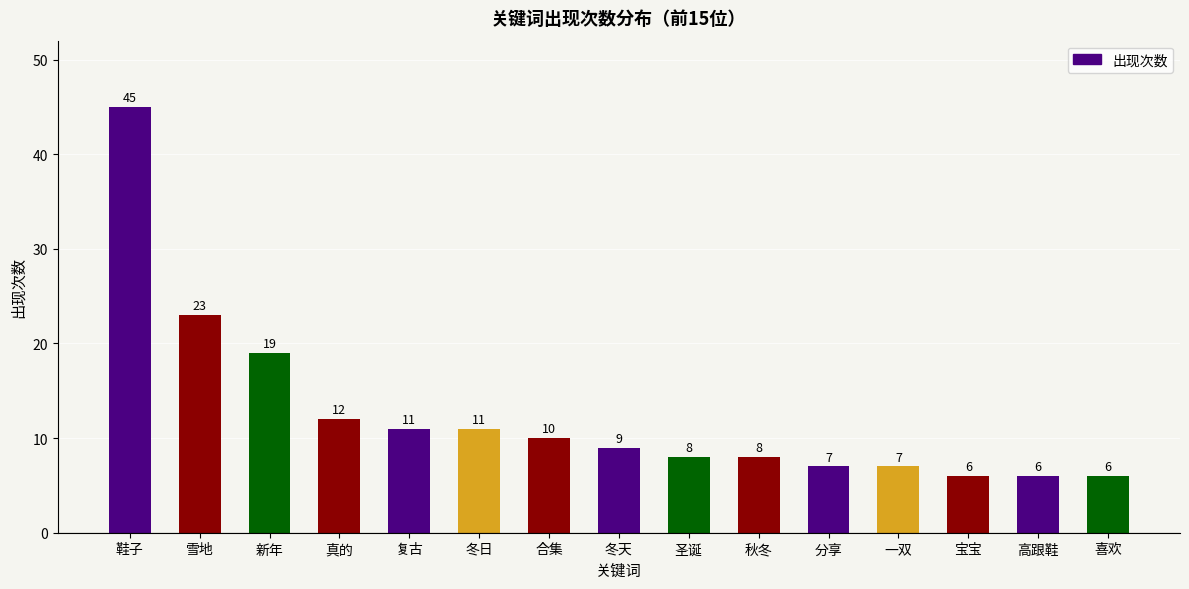

What is the label of the 2nd bar from the right?

高跟鞋